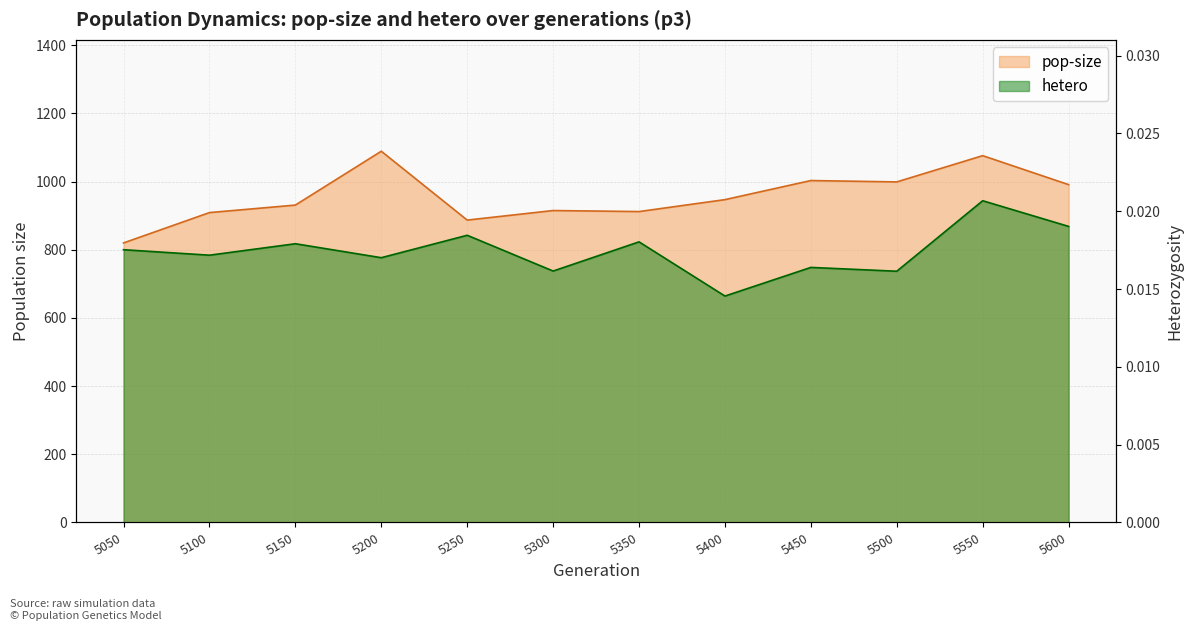

What is the sum of all hetero values?

0.2